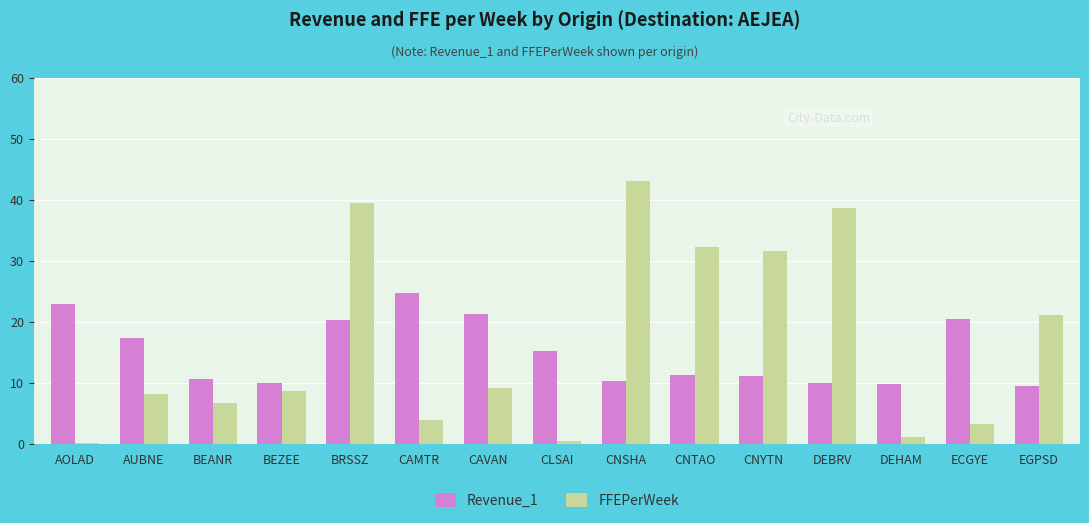

Is the value of FFEPerWeek at DEHAM greater than the value of Revenue_1 at BEZEE?

No